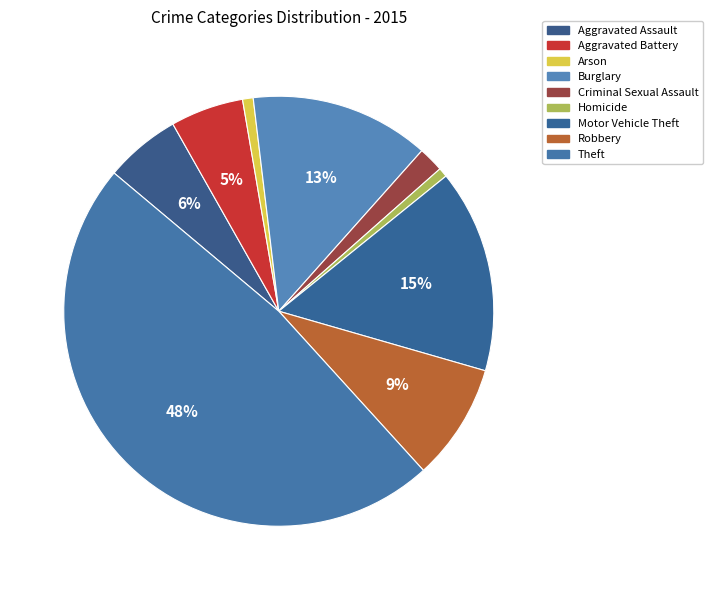

To the nearest percent, what is the difference between the largest and smallest slice percentages?

47%